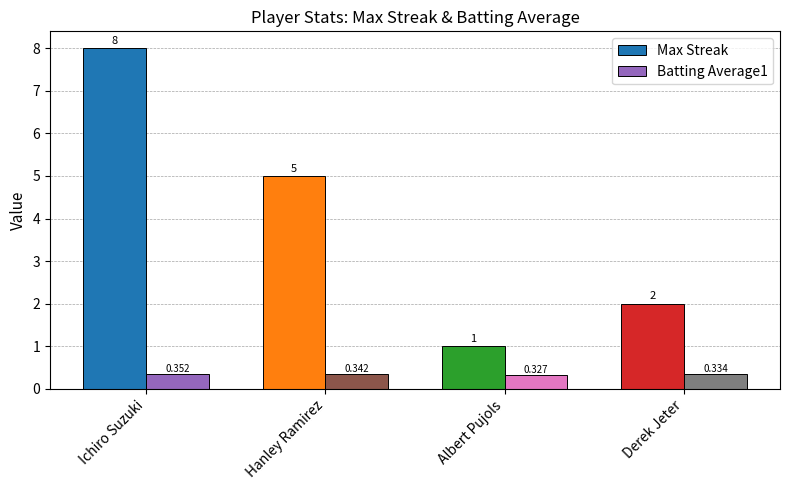

What is the approximate value of Max Streak at Derek Jeter?

2.0